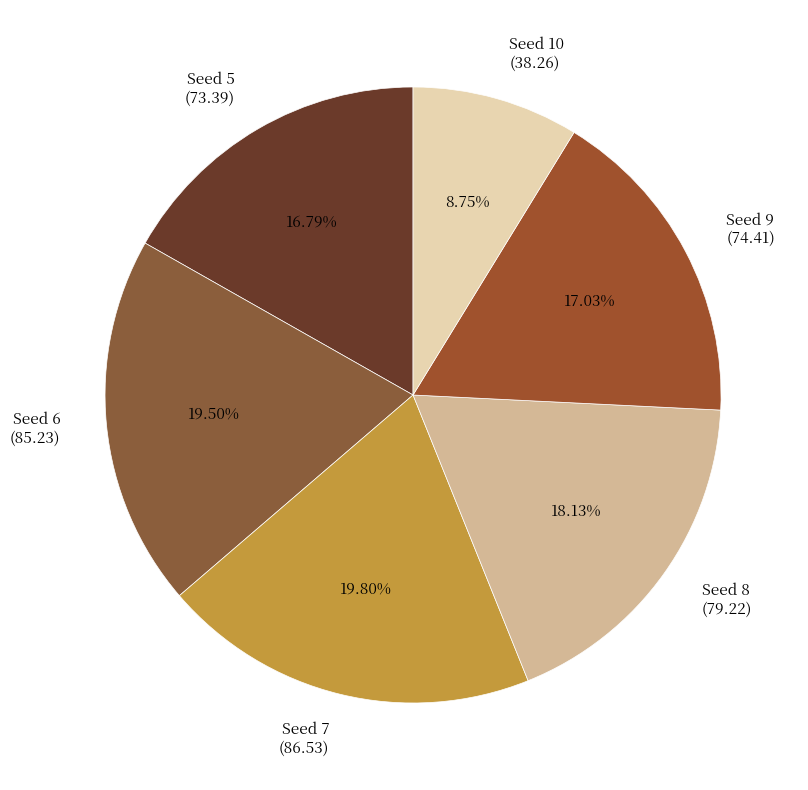

Do Seed 10 (38.26) and Seed 8 (79.22) together represent more than half of the pie?

No